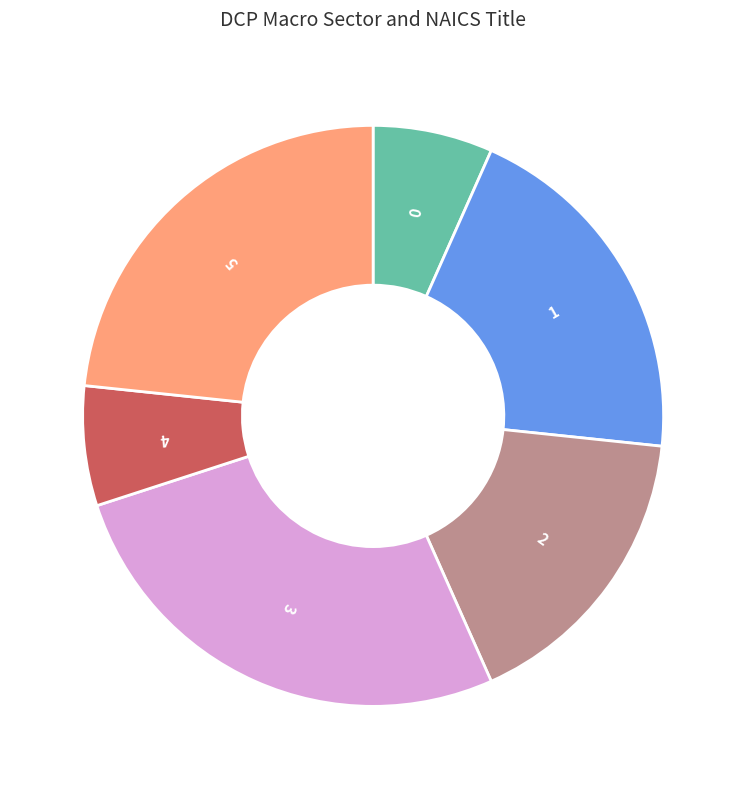

Is there a majority slice in this chart?

No